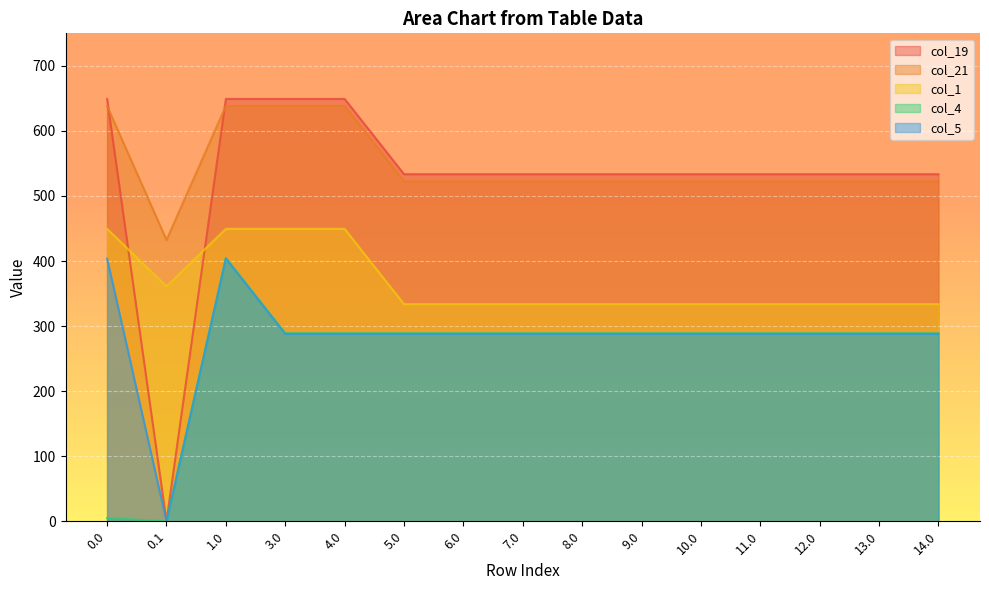

What position from the right is 14.0?

1